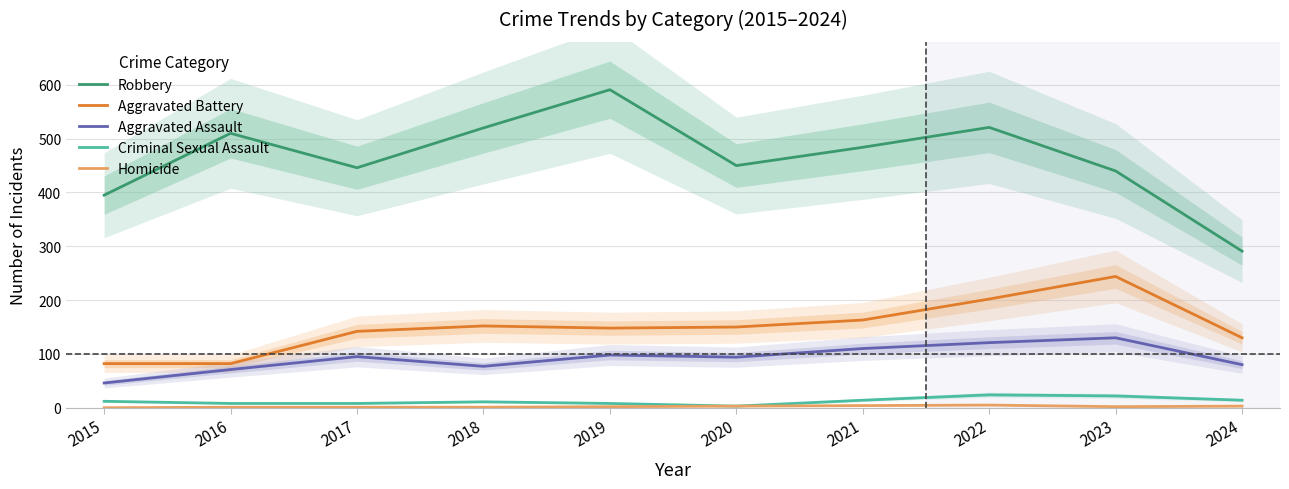

What is the value of the Aggravated Battery point at the 6th from the left?

150